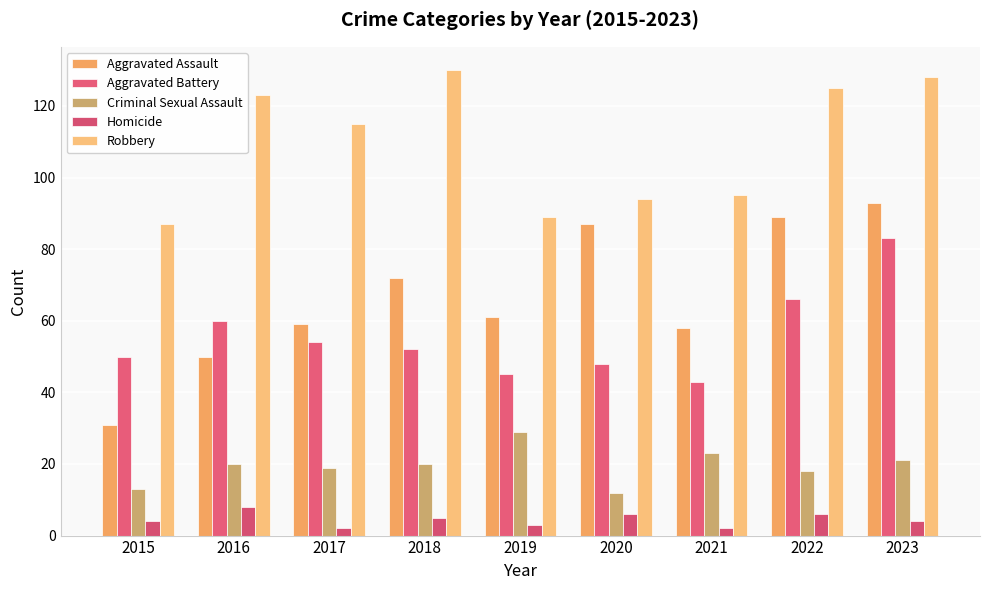

At which label does Robbery first exceed 115?

2016